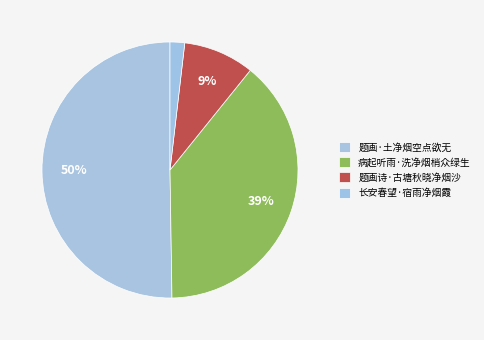

How many segments does this pie chart have?

4